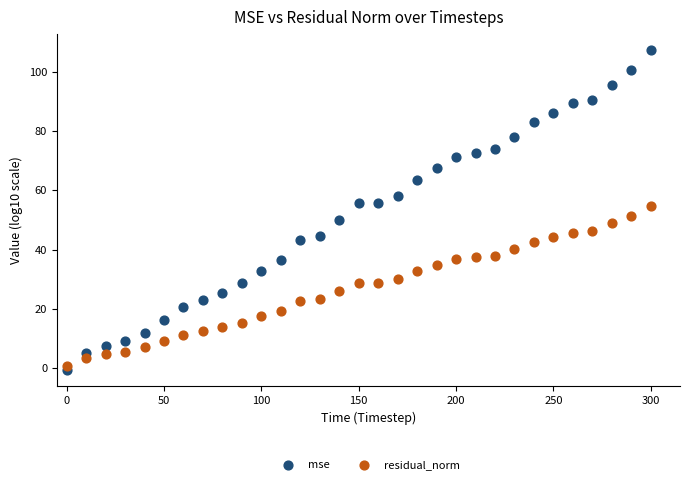

Which series has the widest spread of Y values?

mse